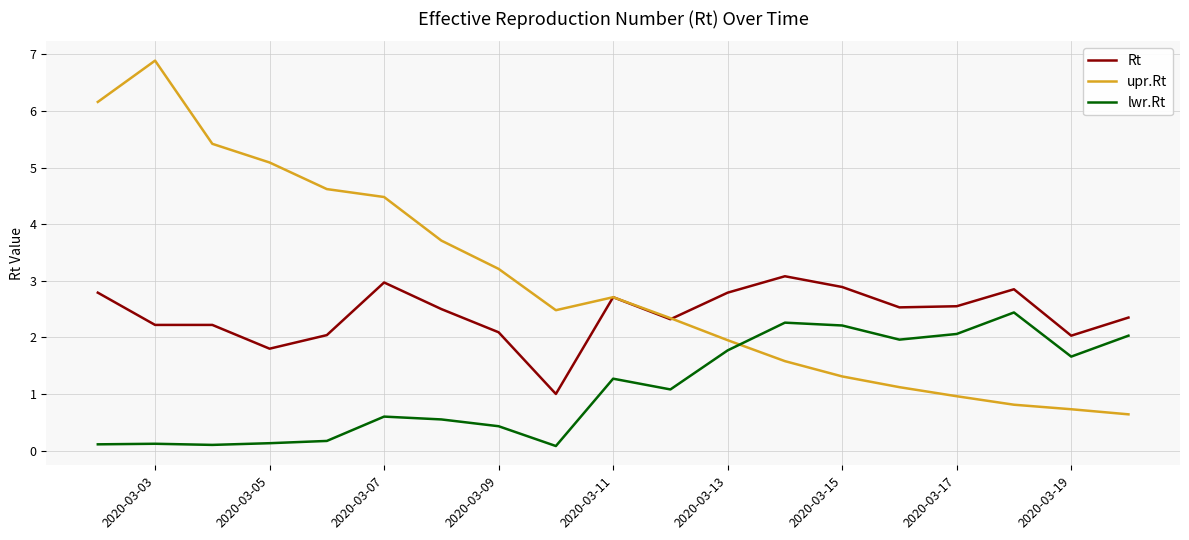

How many lines are shown in the chart?

3